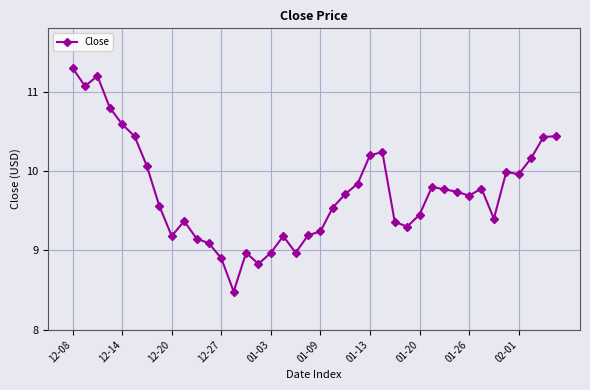

What is the difference between the maximum and minimum values?

2.8